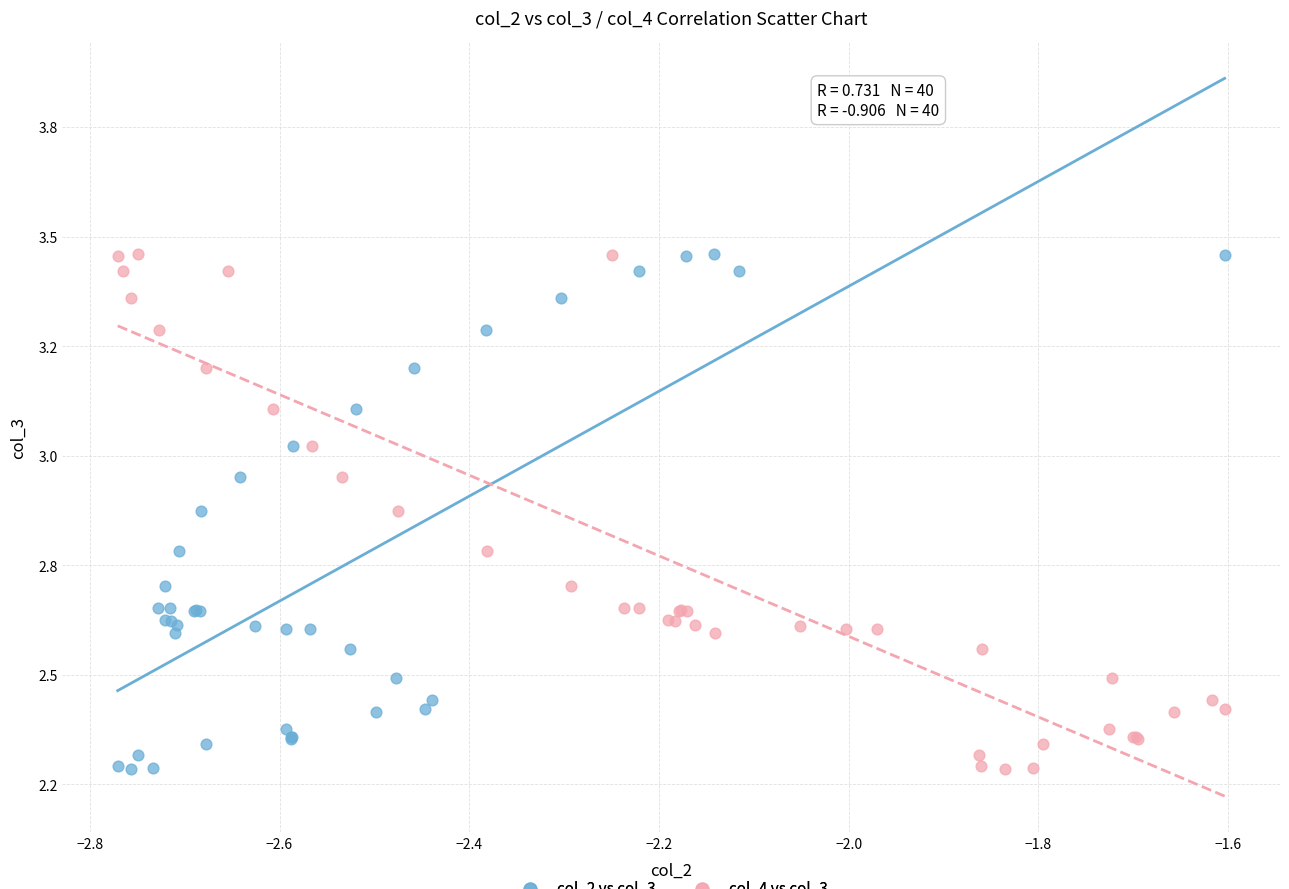

What are all the series names shown in the legend?

col_2 vs col_3, col_4 vs col_3